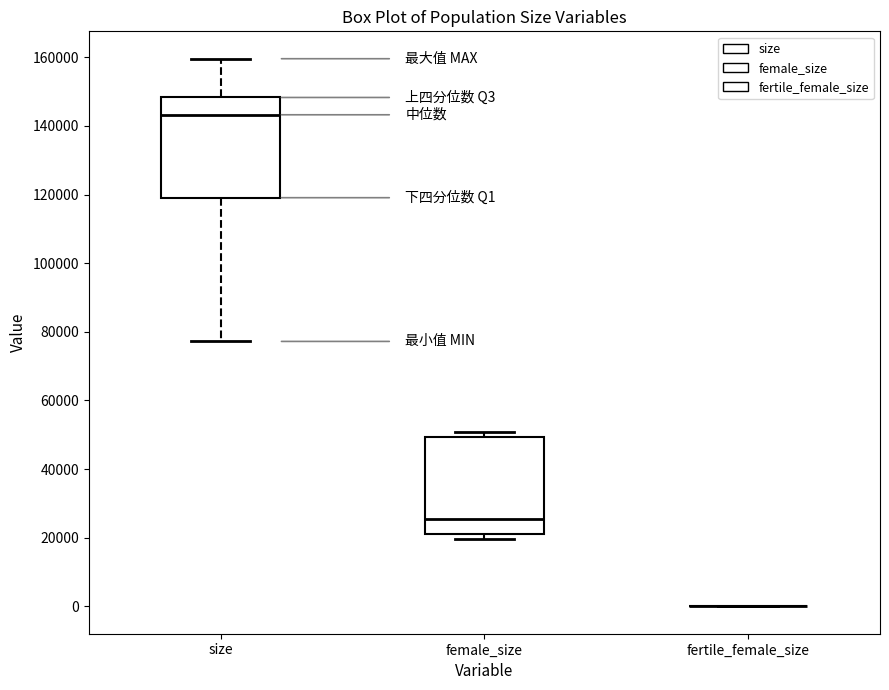

Reading left to right, read every box against the y-axis: the position of its median line, the range the box covers, and the ends of its whiskers. The values are not printed on the chart, so give them approximately, as read against the axis.

size: median 144000, box 120000 to 148000, whiskers 78000 to 160000
female_size: median 26000, box 22000 to 50000, whiskers 20000 to 50000 (just above the box's upper edge)
fertile_female_size: box collapsed to a line at 0, whiskers 0 to 0